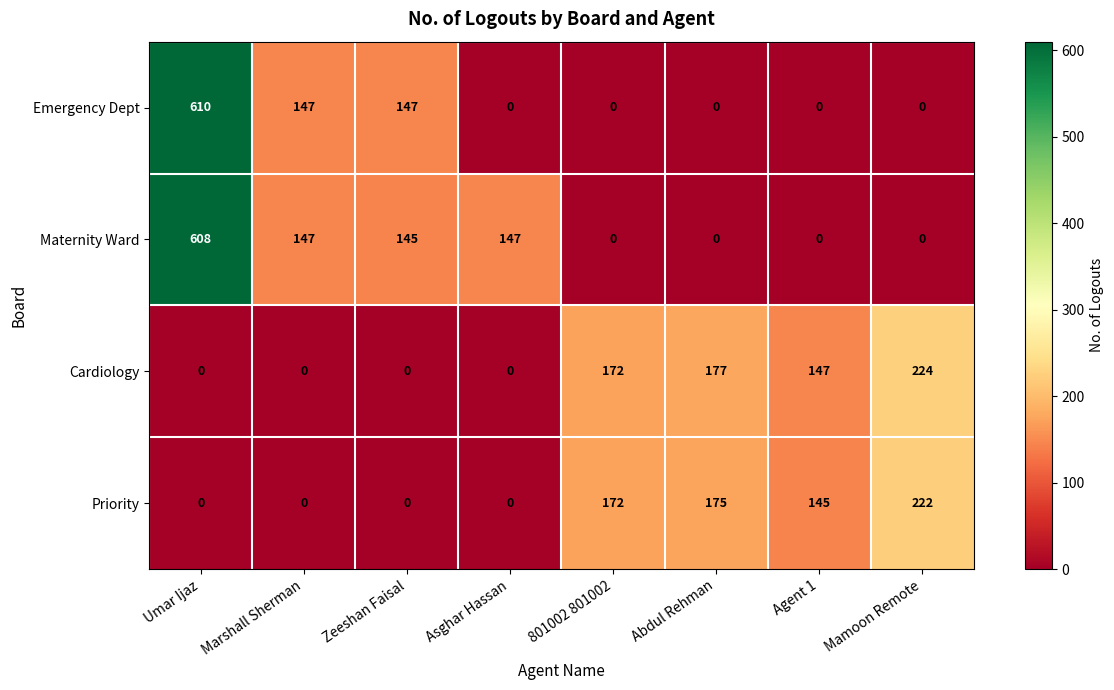

Which series has the largest range (max minus min)?

Emergency Dept